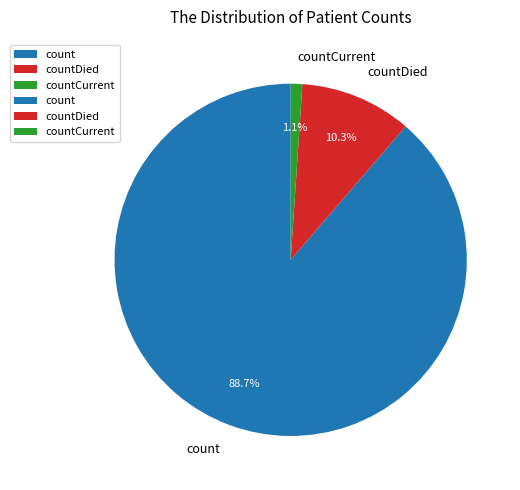

Combined, do count and countCurrent account for over 50%?

Yes